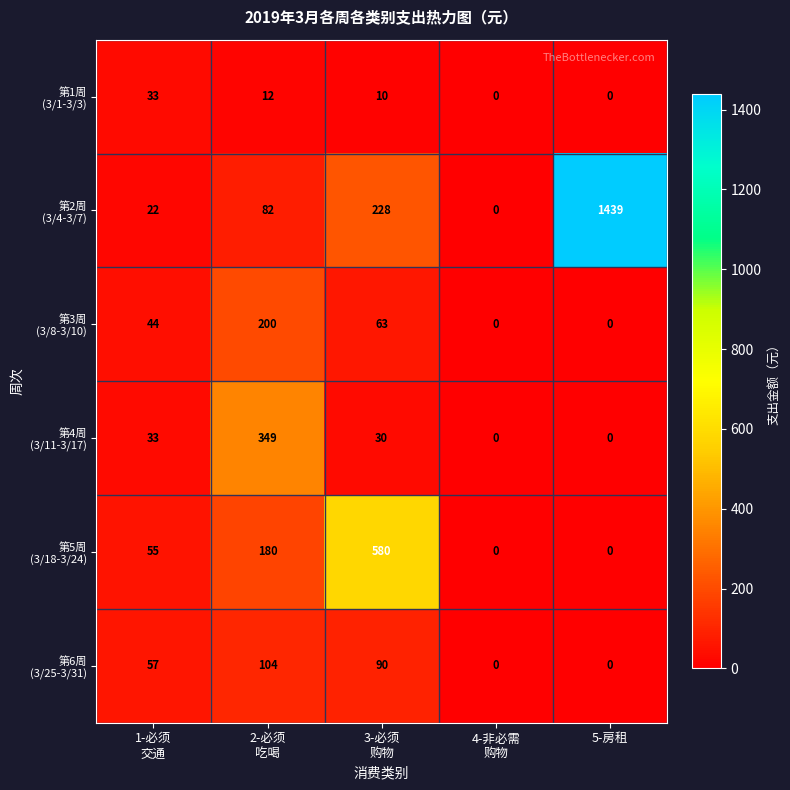

Which category has the highest value across all series?

5-房租